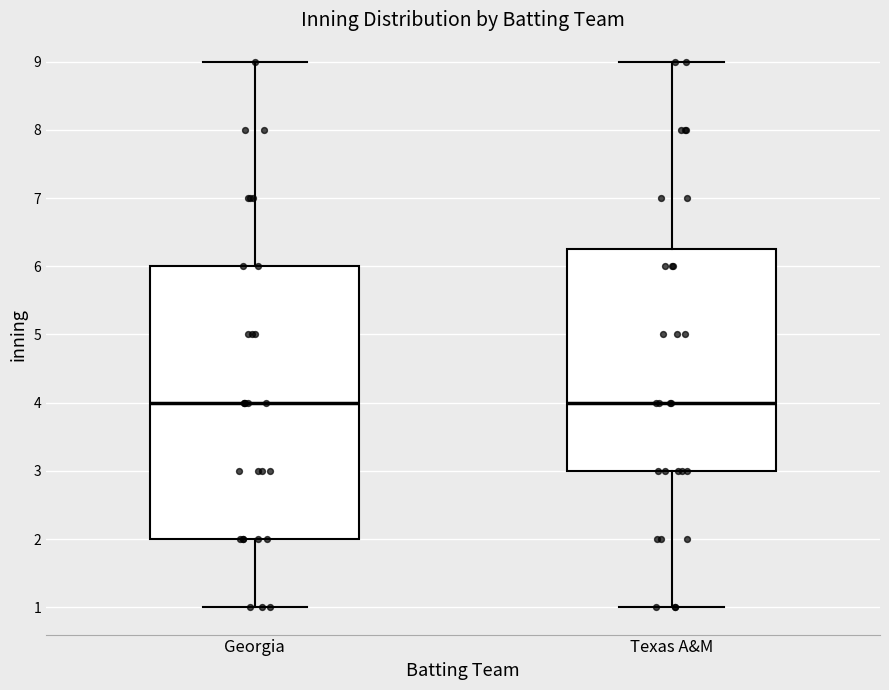

Reading left to right, read every box against the y-axis: the position of its median line, the range the box covers, and the ends of its whiskers. The values are not printed on the chart, so give them approximately, as read against the axis.

Georgia: median 4.0, box 2.0 to 6.0, whiskers 1.0 to 9.0
Texas A&M: median 4.0, box 3.0 to 6.3, whiskers 1.0 to 9.0